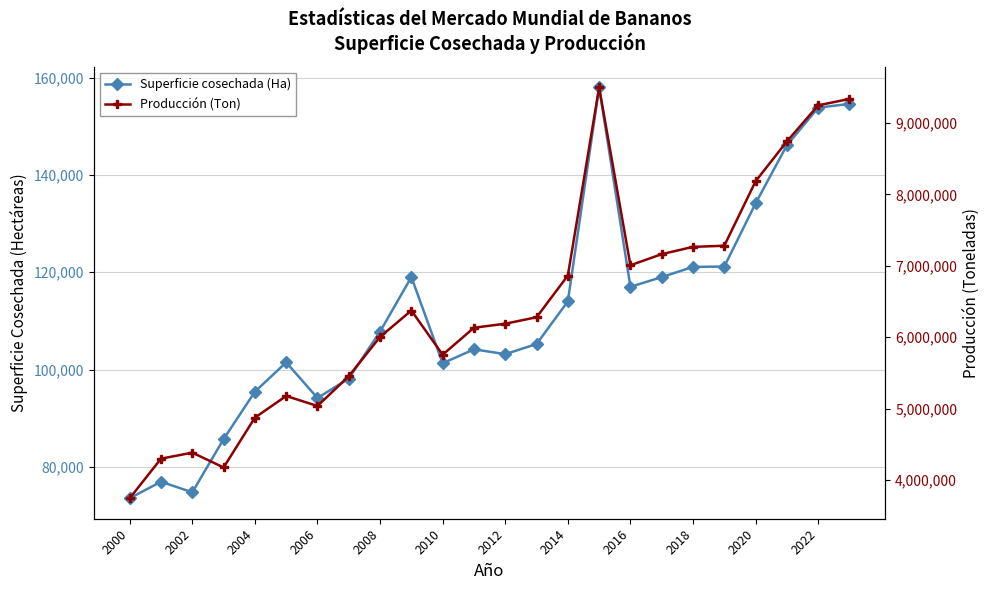

Is the value of Producción (Ton) at 2022 greater than the value of Superficie cosechada (Ha) at 2000?

Yes